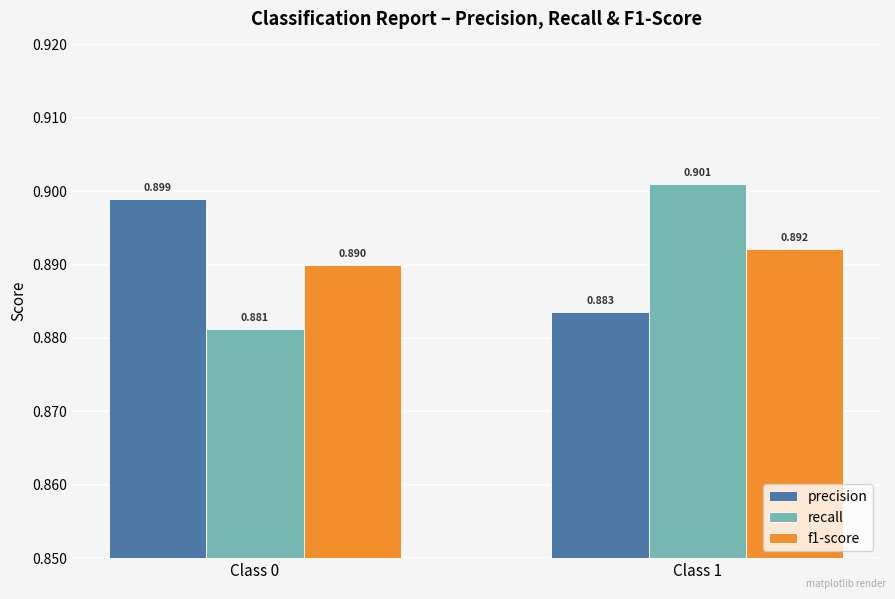

Is the value of recall at Class 1 greater than the value of f1-score at Class 1?

Yes